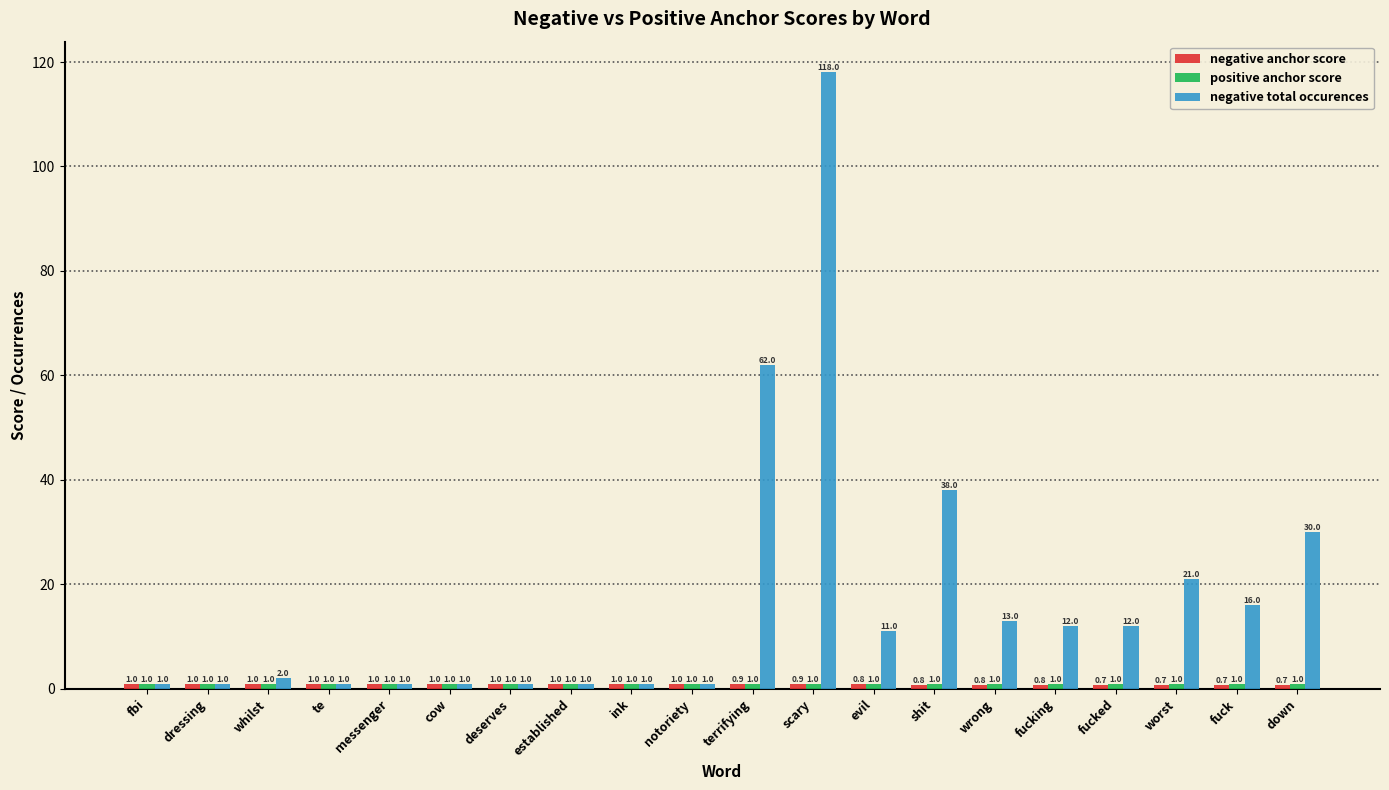

Which category has the highest value across all series?

scary